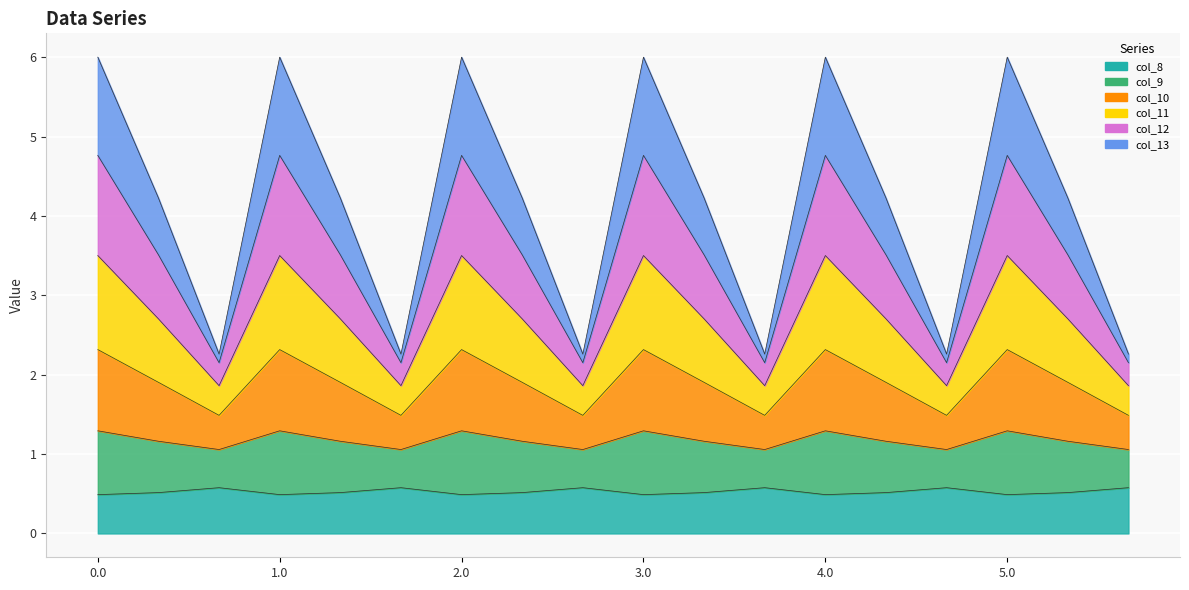

What is the difference between the col_11 values at 0.2 and 0.1?

1.4